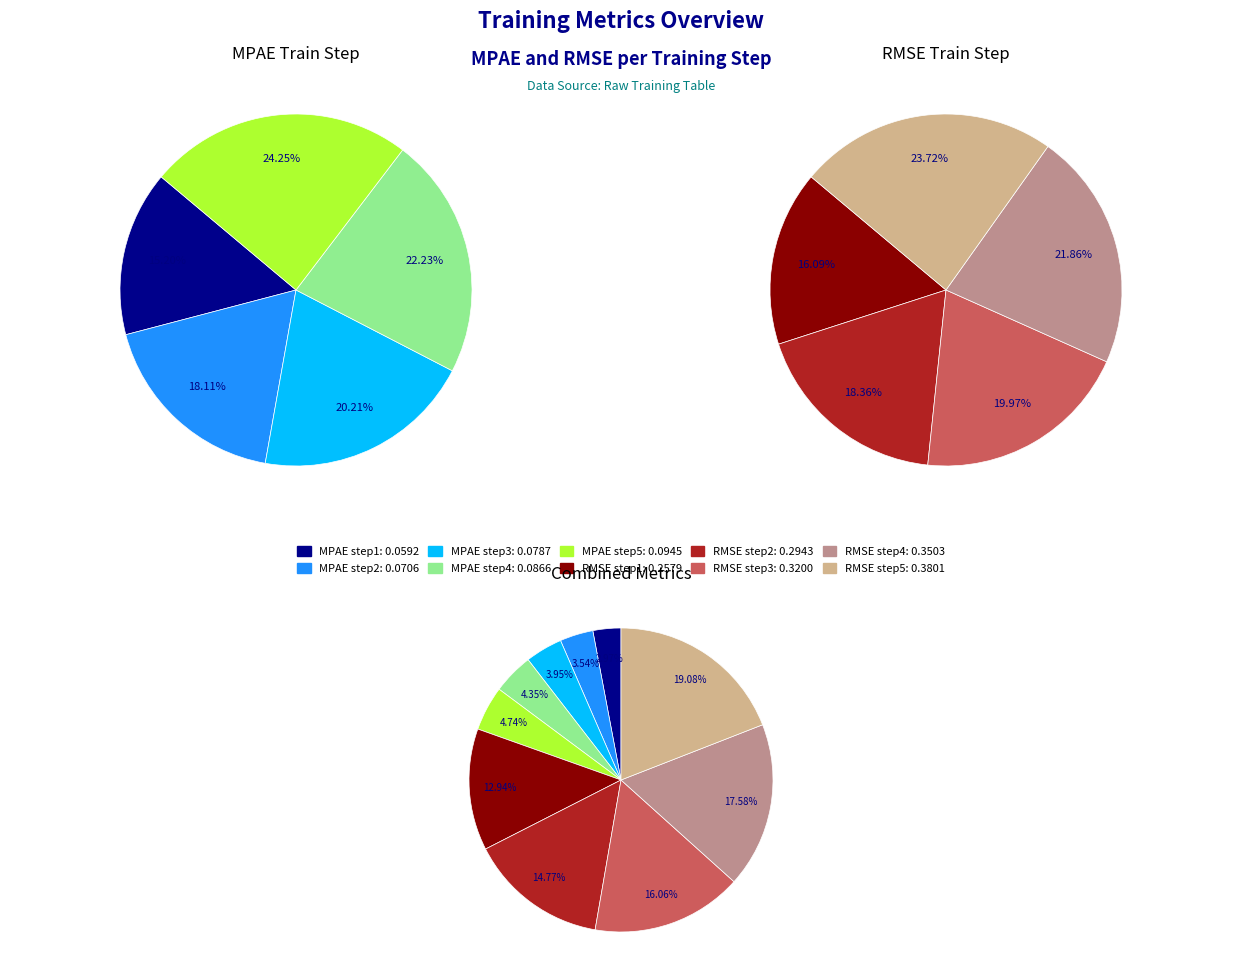

How many slices are in this pie chart?

5